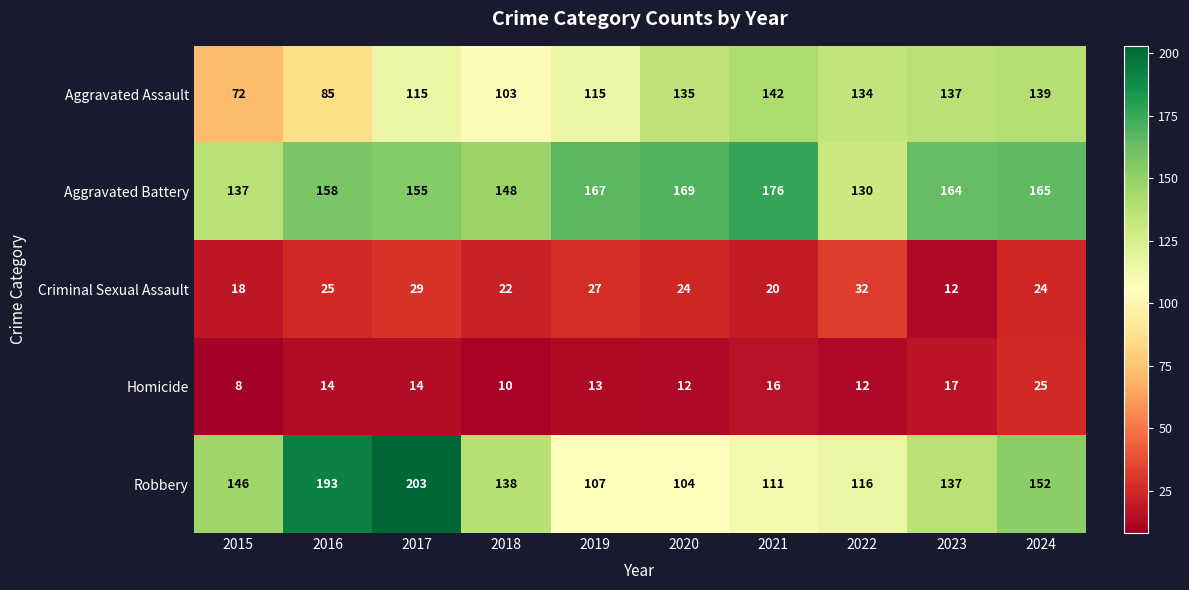

The value of Aggravated Assault at 2019 is 115. True or false?

True